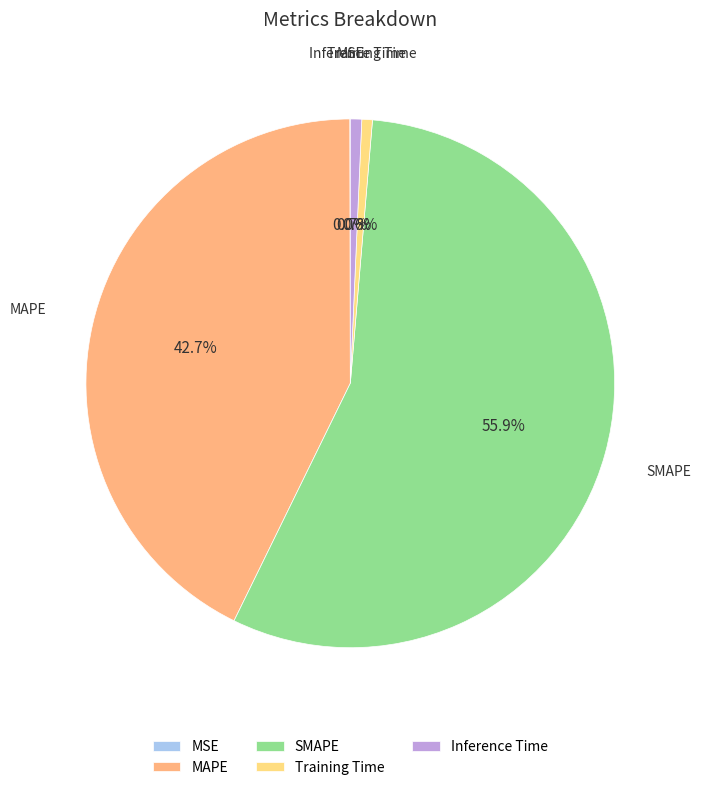

True or false: MAPE accounts for 43% of the total.

True